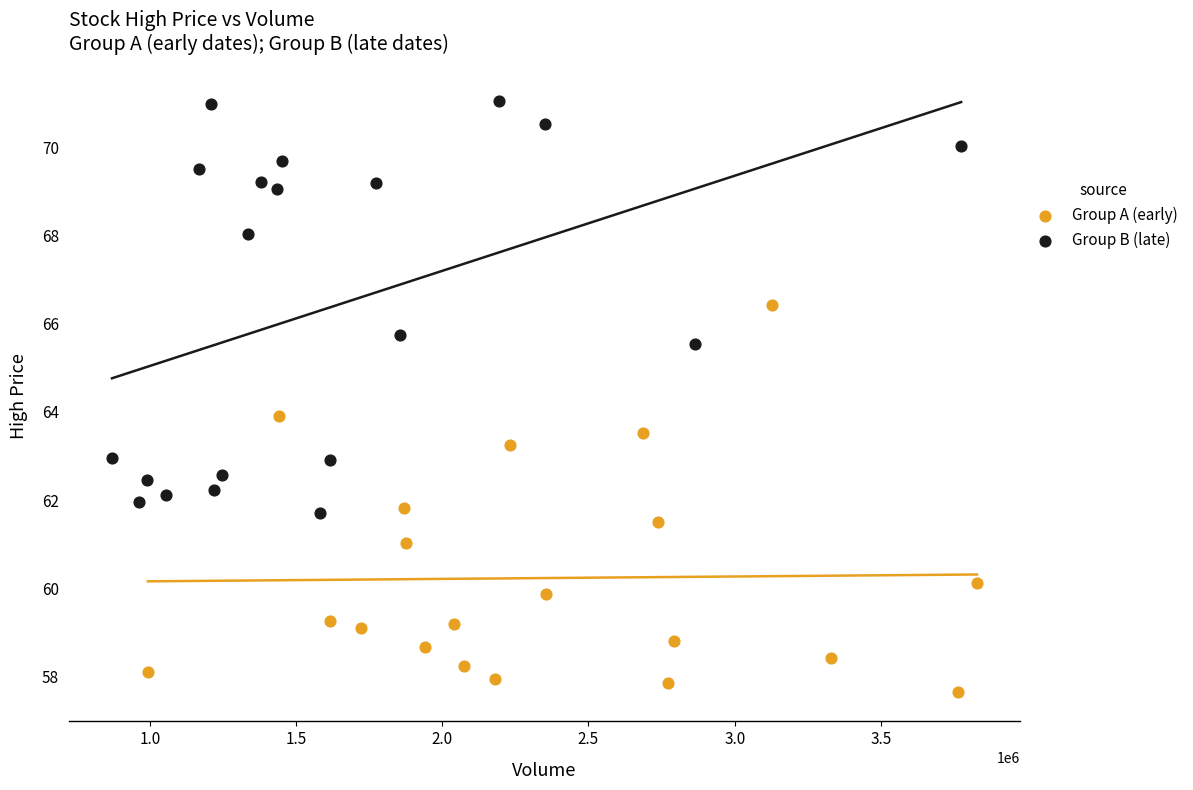

Which series reaches the maximum Y coordinate?

Group B (late)